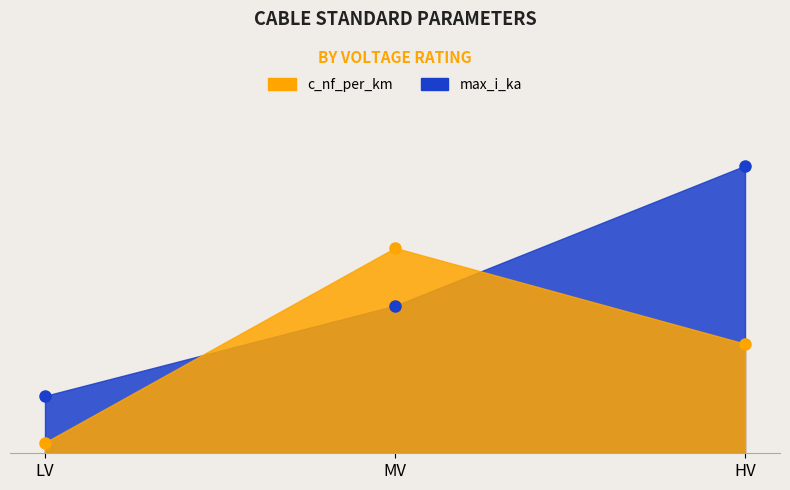

Rank the series by their maximum value, from lowest to highest.

c_nf_per_km, max_i_ka